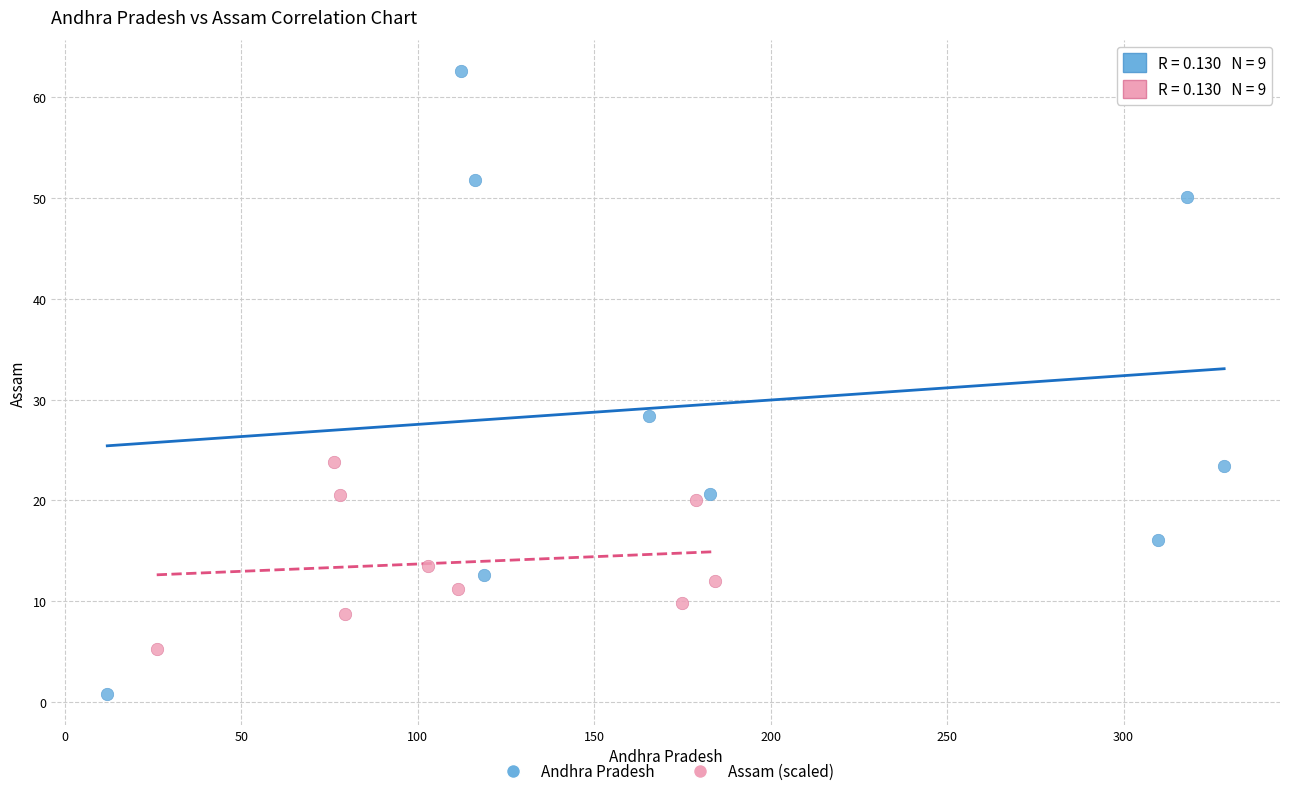

Which series reaches the minimum Y coordinate?

Andhra Pradesh